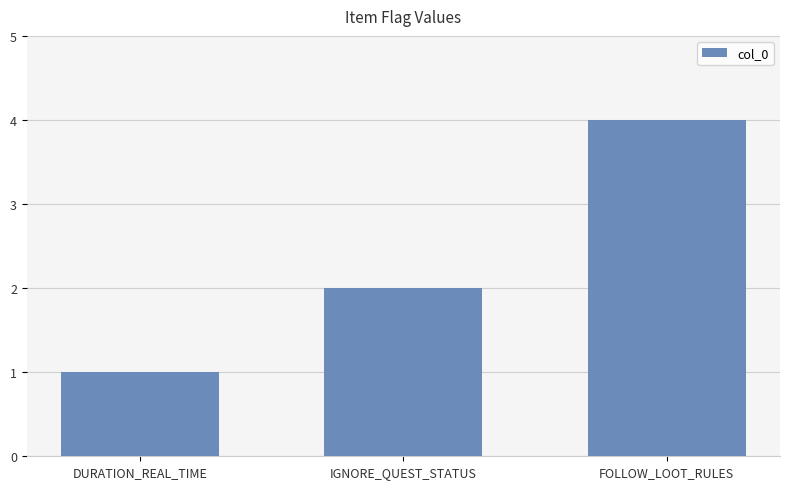

The chart shows a value of 3 at IGNORE_QUEST_STATUS. True or false?

False